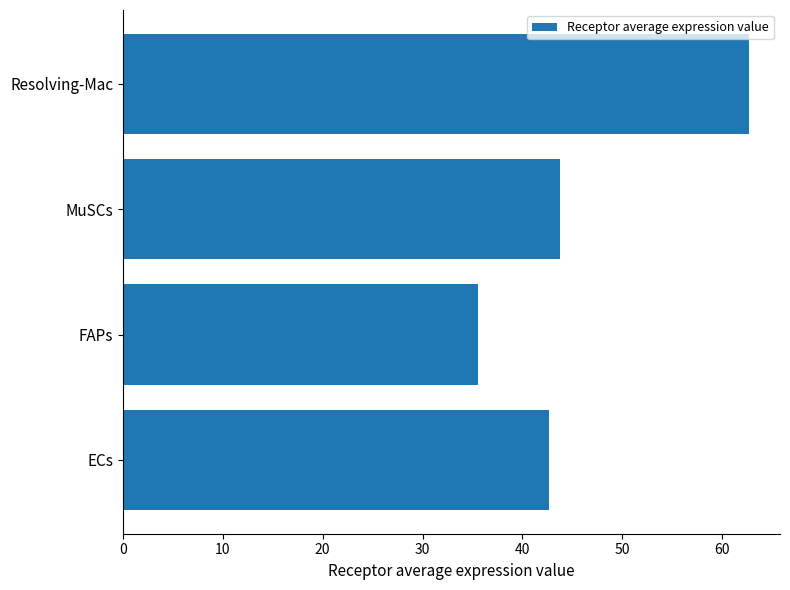

Reading bottom to top, what are all the values shown in this chart?

ECs=42.7	FAPs=35.5	MuSCs=43.8	Resolving-Mac=62.7